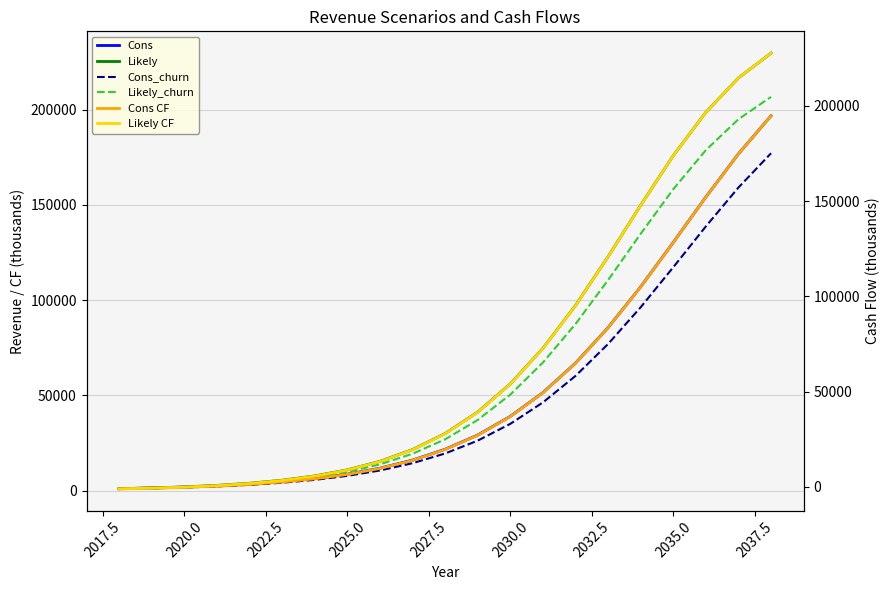

What is the maximum value for Cons?

196862.4